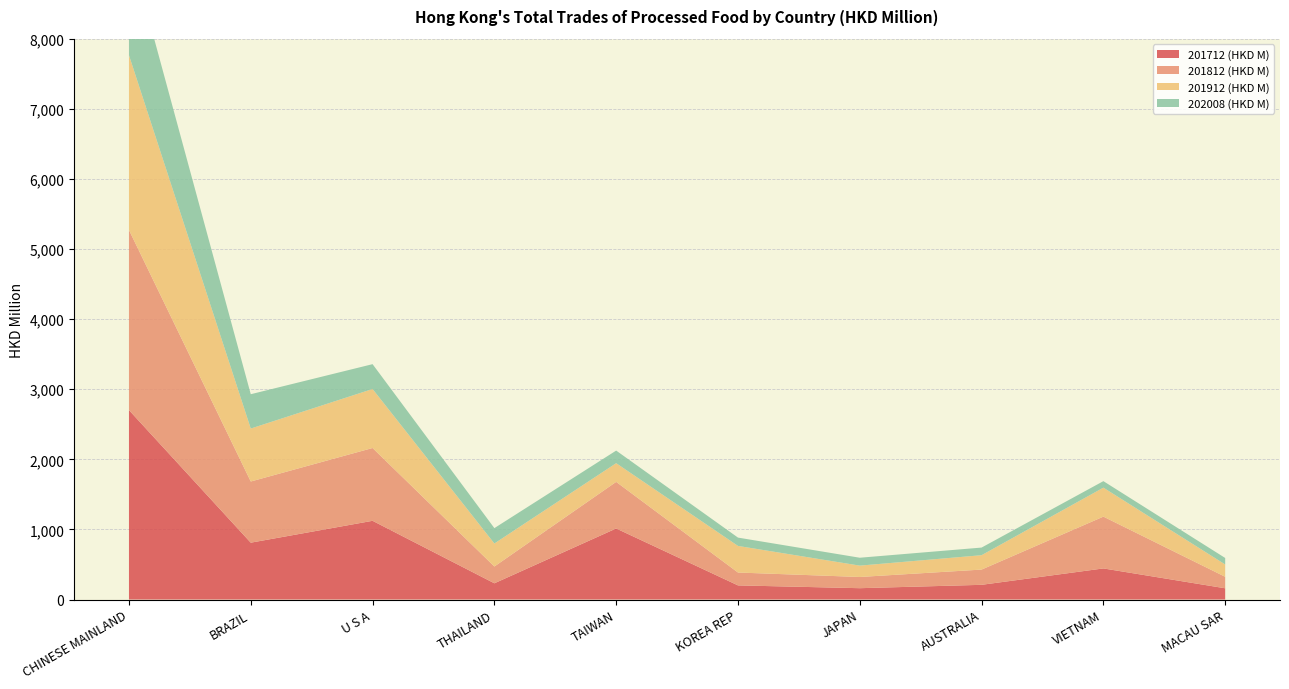

Reading left to right, list all the values displayed in this chart.

201712 (HKD M): CHINESE MAINLAND=2702.1	BRAZIL=810.9	U S A=1122.9	THAILAND=231.4	TAIWAN=1013.4	KOREA REP=201.6	JAPAN=161.6	AUSTRALIA=209.7	VIETNAM=443.6	MACAU SAR=160.2
201812 (HKD M): CHINESE MAINLAND=2569.1	BRAZIL=872.6	U S A=1038.7	THAILAND=239.5	TAIWAN=664.9	KOREA REP=183.6	JAPAN=159.9	AUSTRALIA=217.5	VIETNAM=739.0	MACAU SAR=164.1
201912 (HKD M): CHINESE MAINLAND=2494.0	BRAZIL=755.5	U S A=841.5	THAILAND=328.2	TAIWAN=266.7	KOREA REP=379.5	JAPAN=162.1	AUSTRALIA=205.2	VIETNAM=413.3	MACAU SAR=175.6
202008 (HKD M): CHINESE MAINLAND=1556.4	BRAZIL=489.7	U S A=354.4	THAILAND=219.4	TAIWAN=179.6	KOREA REP=118.6	JAPAN=112.5	AUSTRALIA=108.7	VIETNAM=92.8	MACAU SAR=92.8